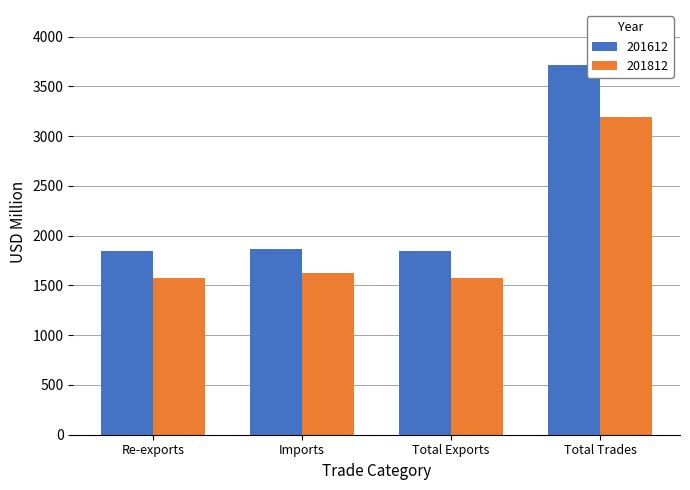

How many series are shown in this chart?

2